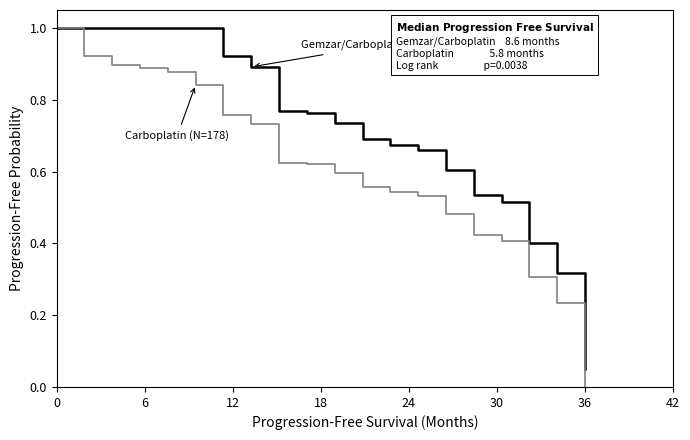

What is the greatest value displayed?

1.0